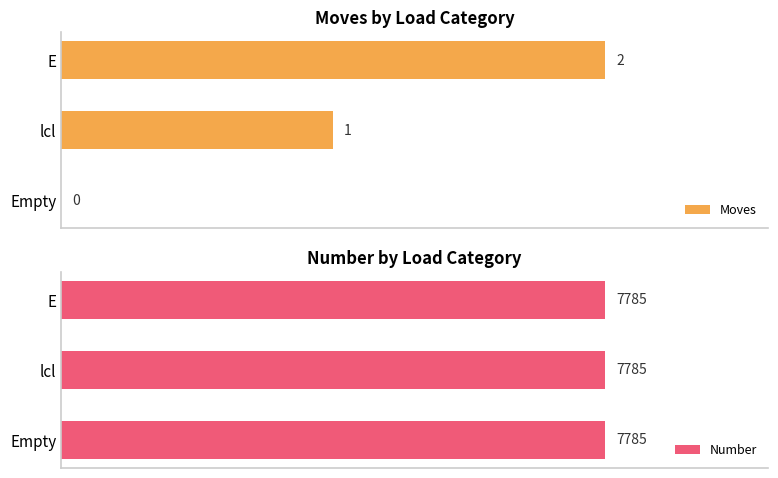

At which label does Moves reach its peak?

E